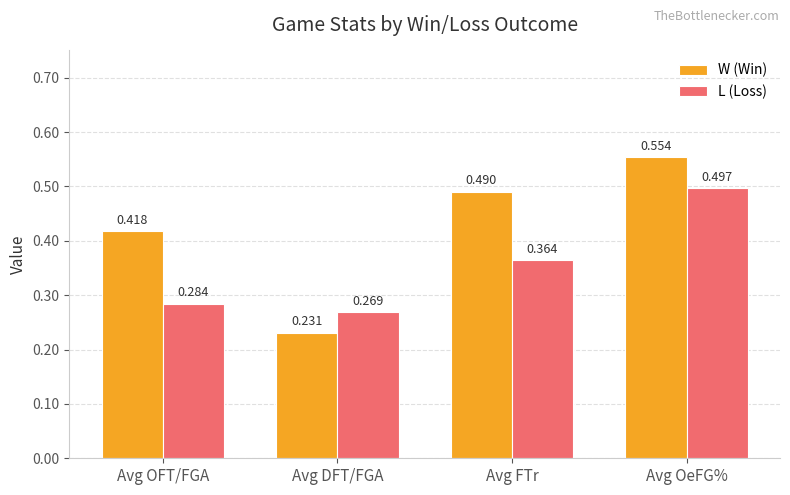

Rank the series by their maximum value, from highest to lowest.

W (Win), L (Loss)